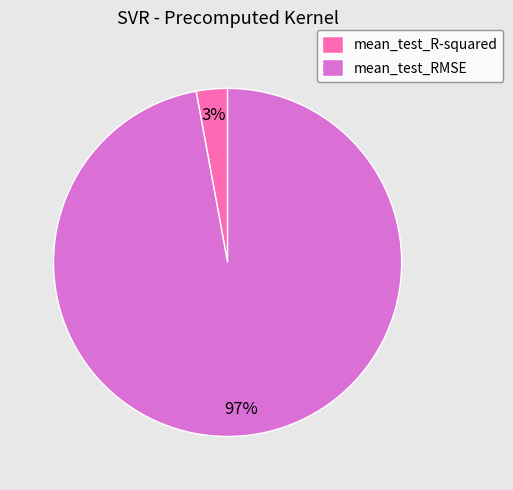

To the nearest percent, what percentage of the pie is mean_test_R-squared?

3%